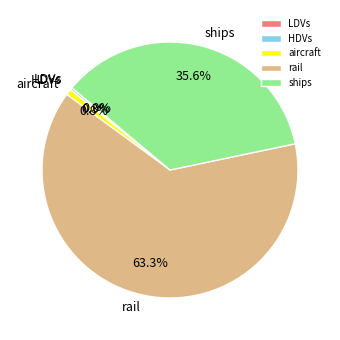

Is the sum of HDVs and ships greater than half?

No